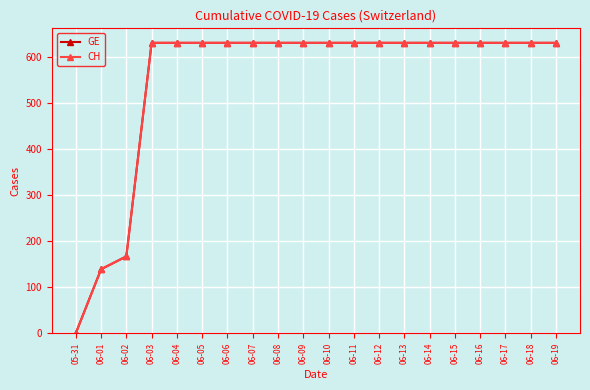

The CH series shows 291 at 06-03. True or false?

False